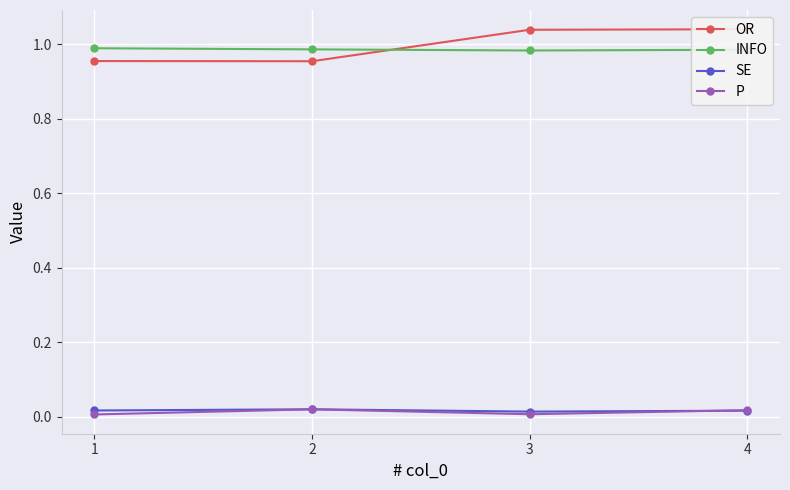

At how many categories does at least one series exceed 0?

4